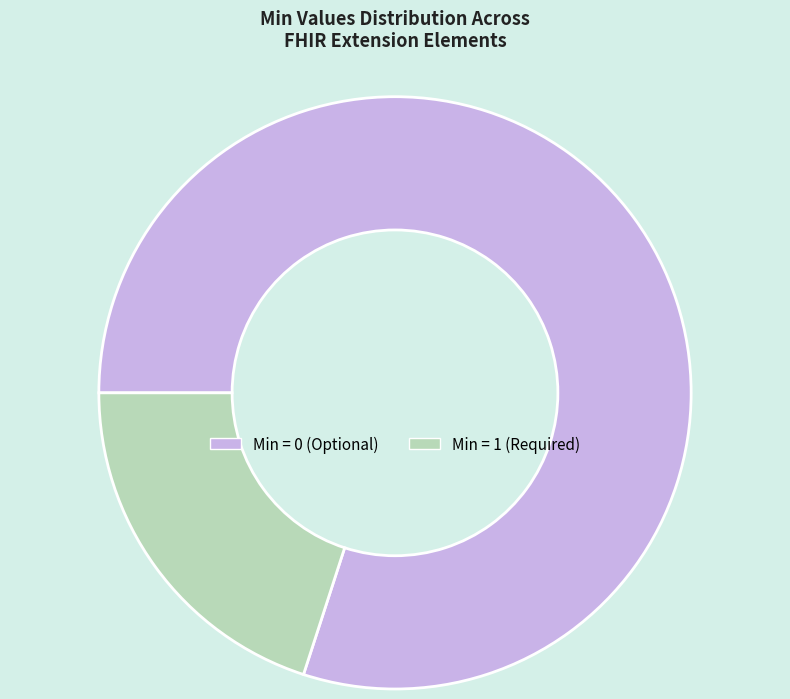

Count the number of slices in the pie.

2